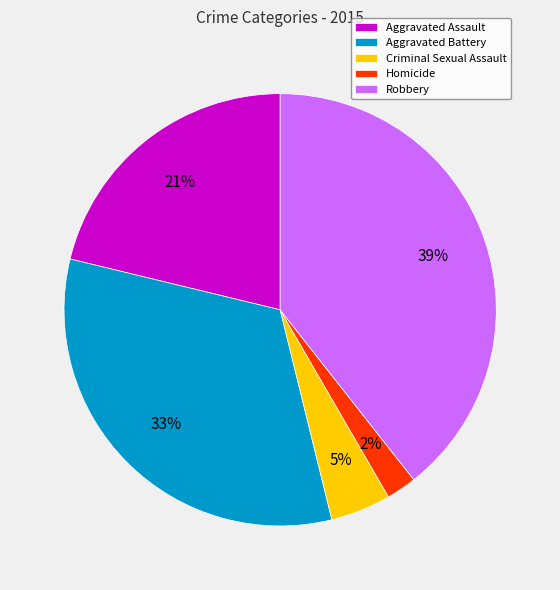

Does Aggravated Battery account for over 50% of the chart?

No